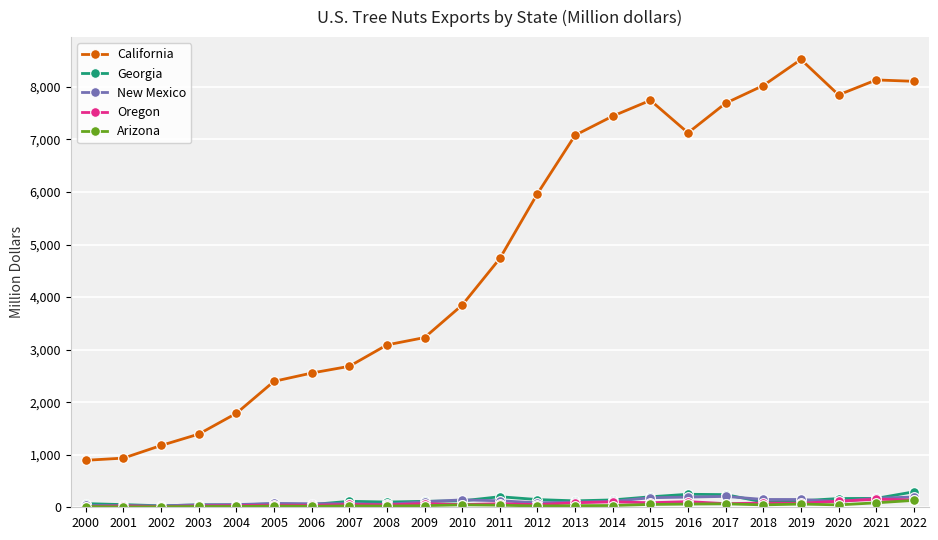

How many values in the Arizona series are below 30?

10